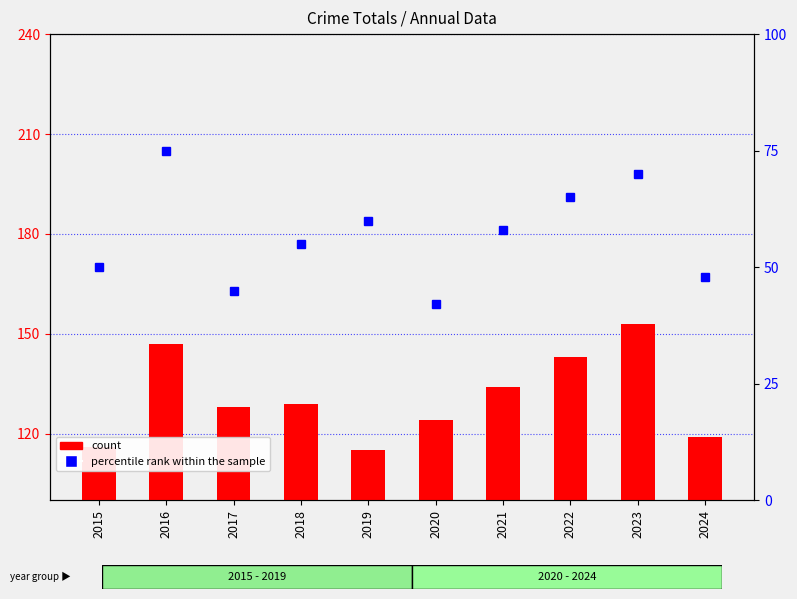

At 2020, list the series in order from largest to smallest.

percentile rank within the sample, count